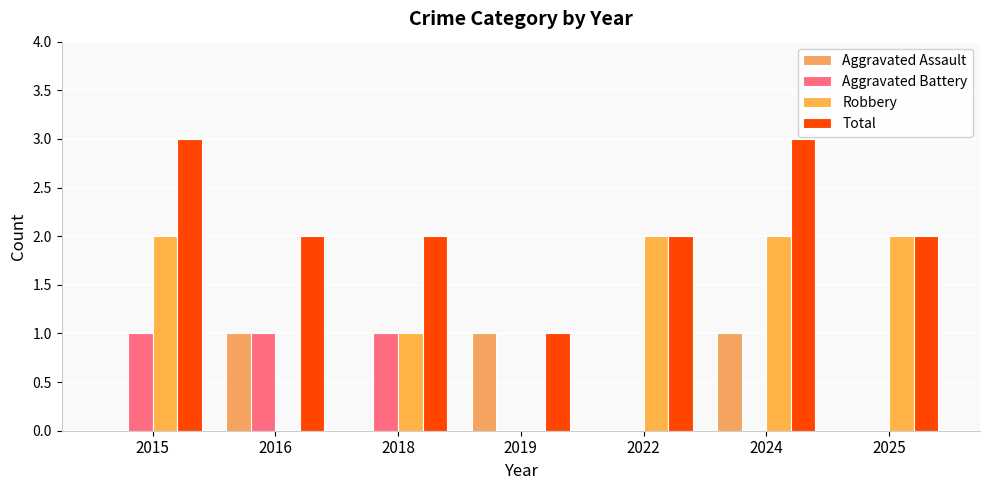

What is the difference between the highest and lowest values at 2024?

3